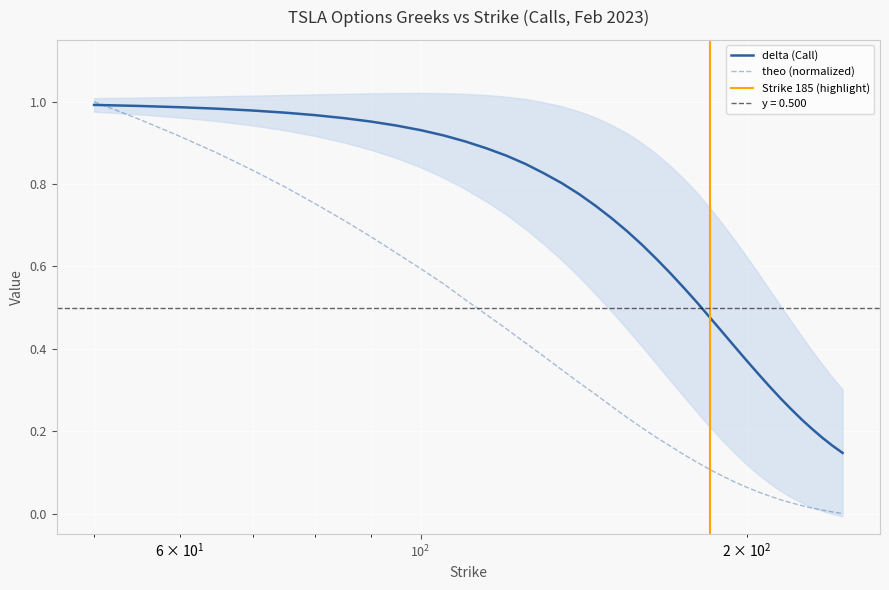

True or false: theo and delta intersect in this chart.

True